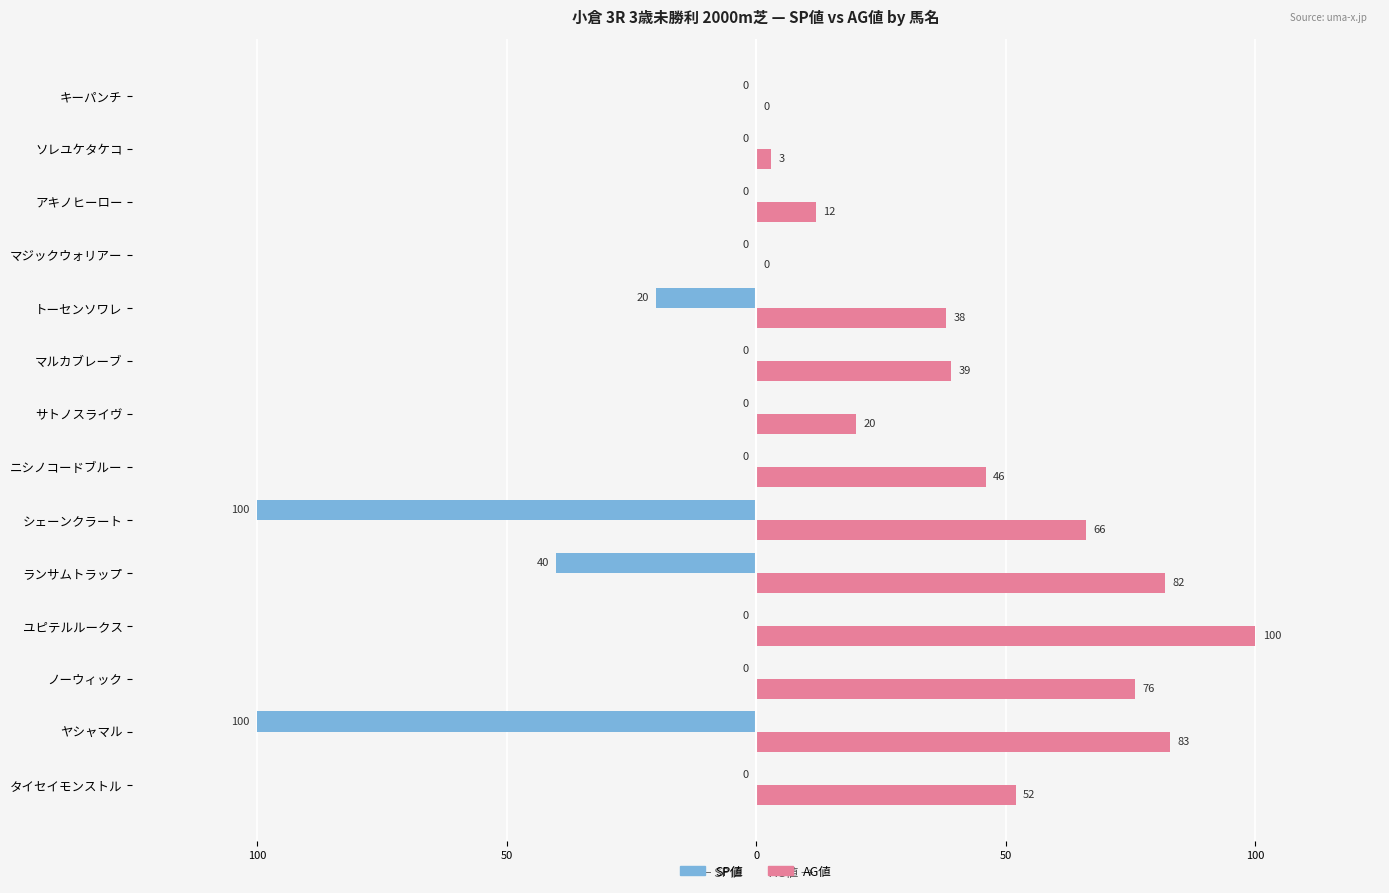

What are all the series names shown in the legend?

SP値, AG値